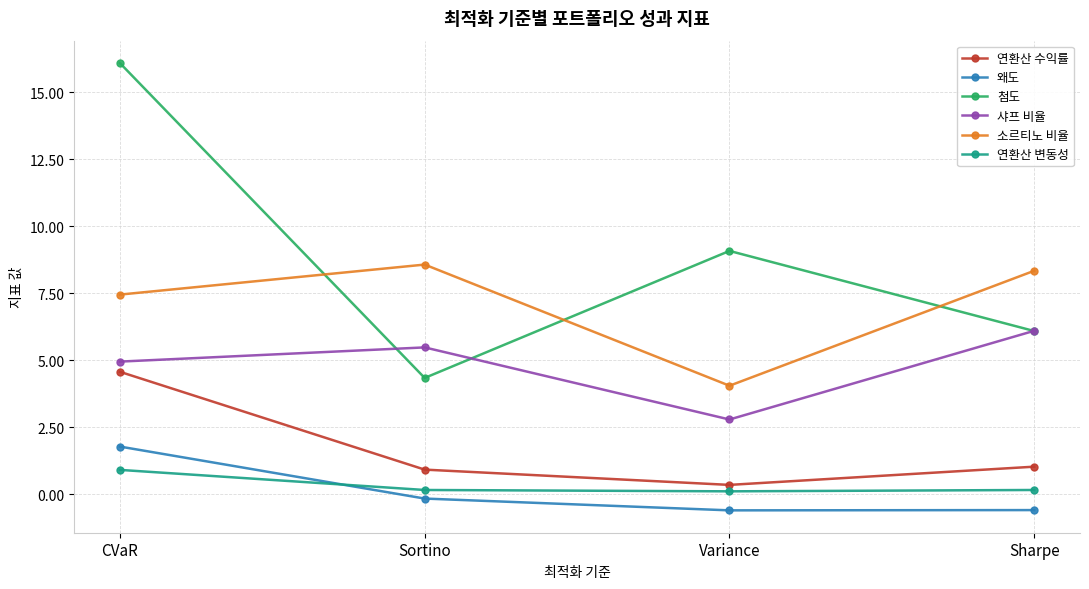

List the series in order of their peak value, lowest first.

연환산 변동성, 왜도, 연환산 수익률, 샤프 비율, 소르티노 비율, 첨도